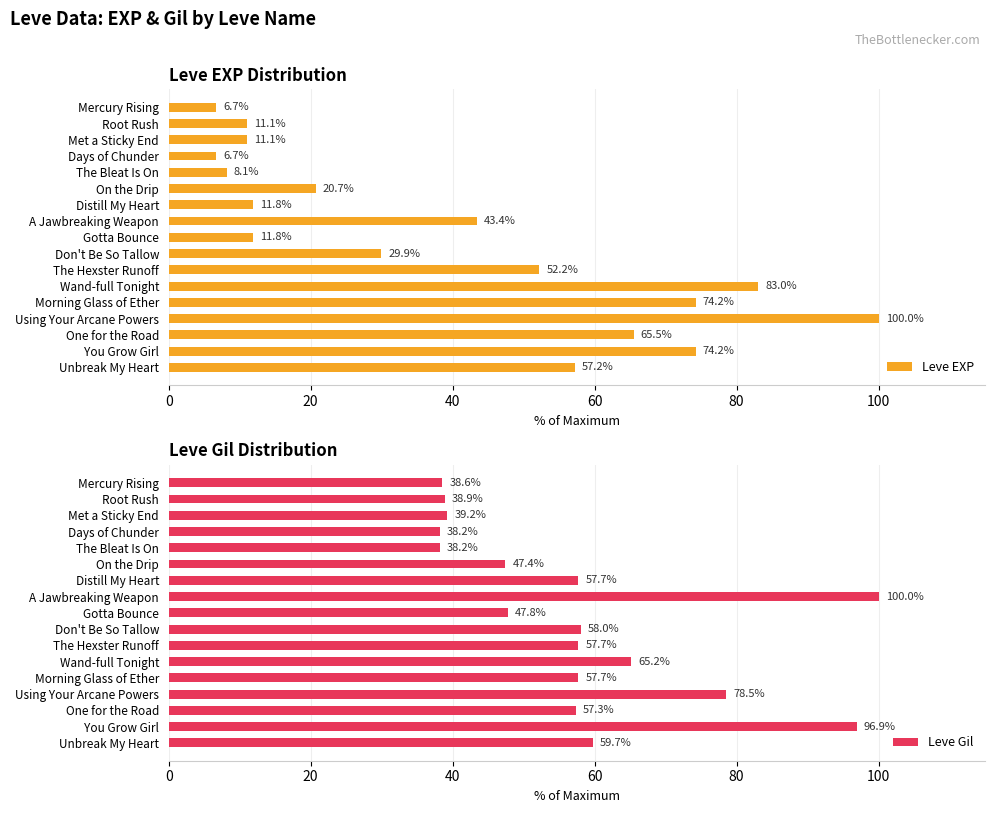

Is it true that Leve EXP equals 100.0 at Using Your Arcane Powers?

True